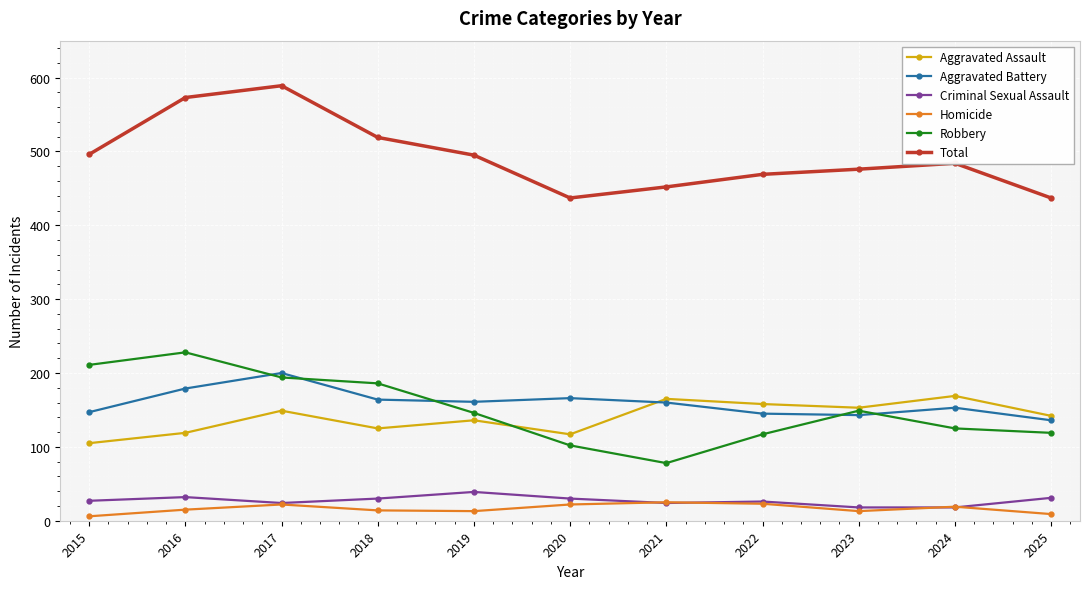

Which category has the highest value in the Aggravated Battery series?

2017